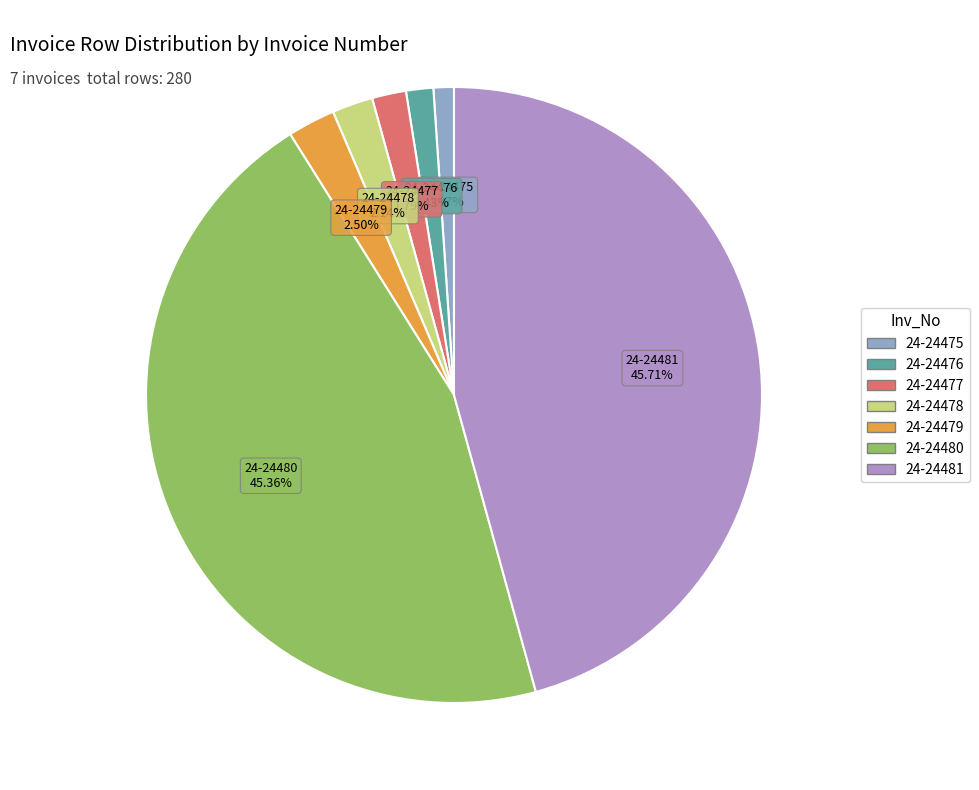

Which has a higher value, 24-24477 or 24-24481?

24-24481